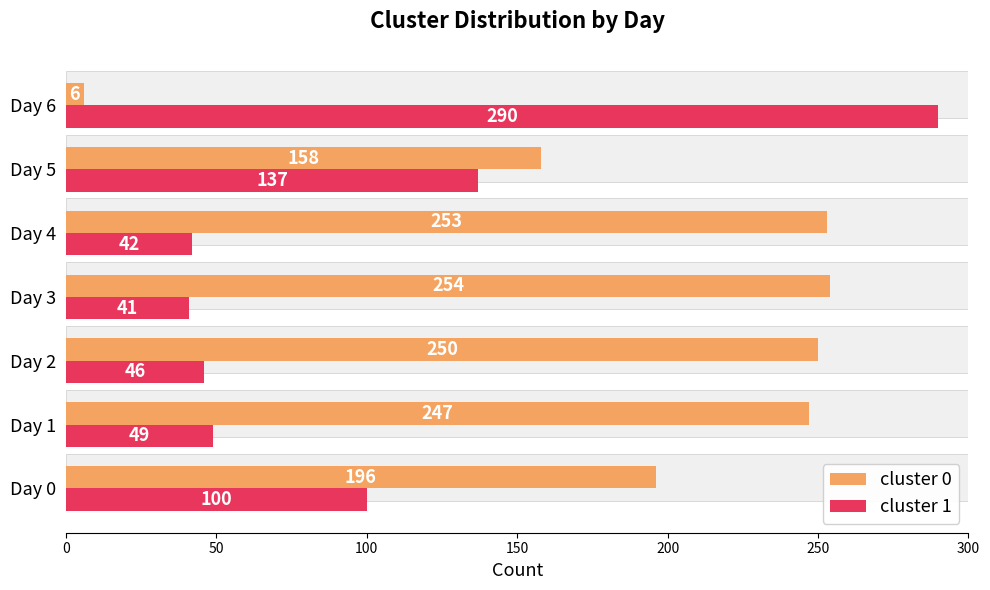

The cluster 0 series shows 126 at Day 2. True or false?

False